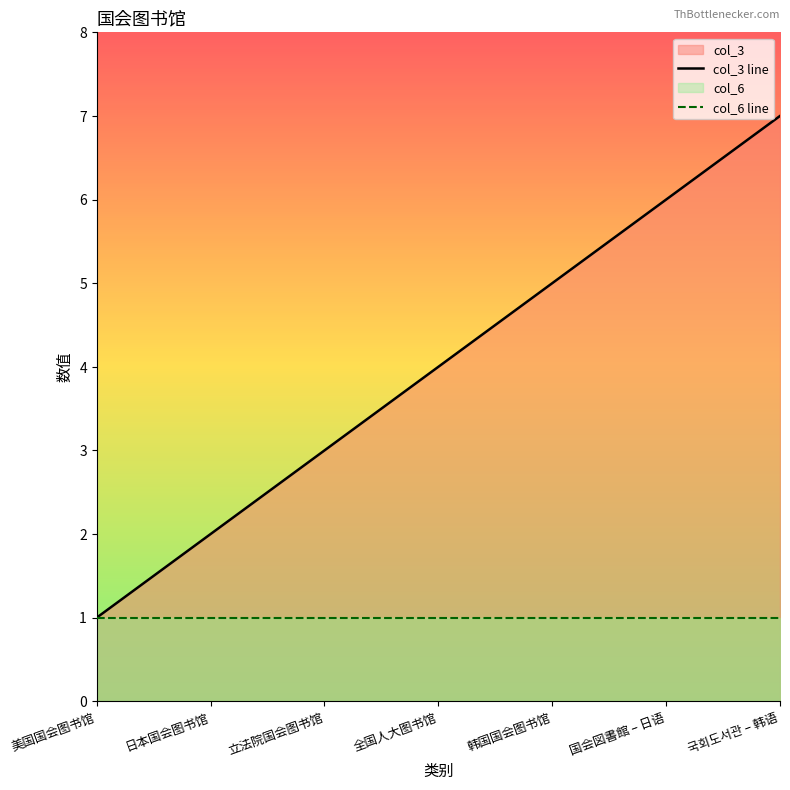

Reading right to left, extract all data points from this chart.

col_3 line: 국회도서관 – 韩语=7	国会図書館 – 日语=6	韩国国会图书馆=5	全国人大图书馆=4	立法院国会图书馆=3	日本国会图书馆=2	美国国会图书馆=1
col_6 line: 국회도서관 – 韩语=1	国会図書館 – 日语=1	韩国国会图书馆=1	全国人大图书馆=1	立法院国会图书馆=1	日本国会图书馆=1	美国国会图书馆=1